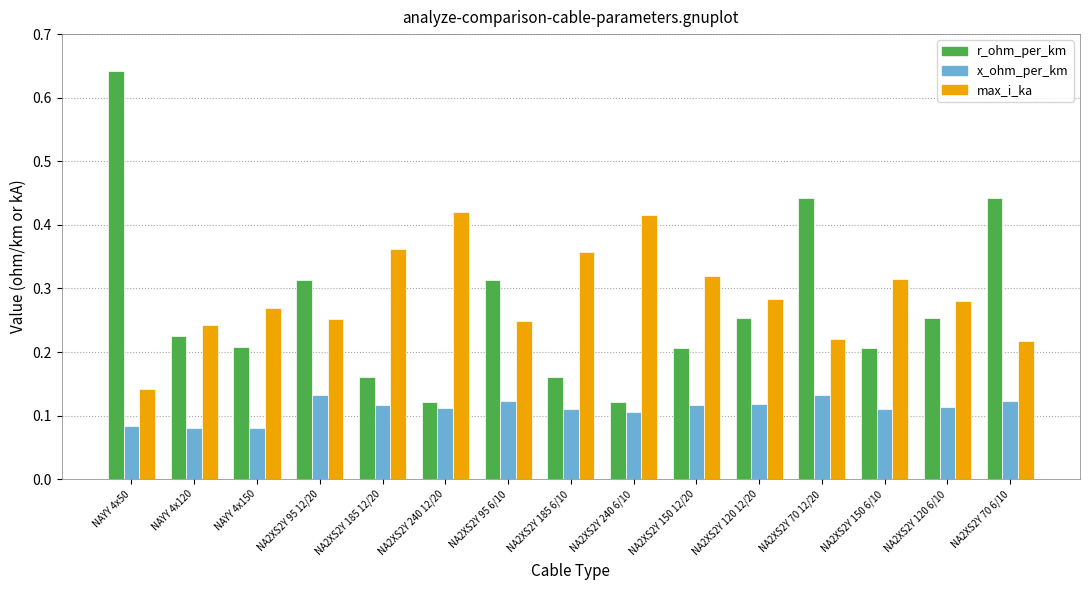

Rank the series by their maximum value, from lowest to highest.

x_ohm_per_km, max_i_ka, r_ohm_per_km